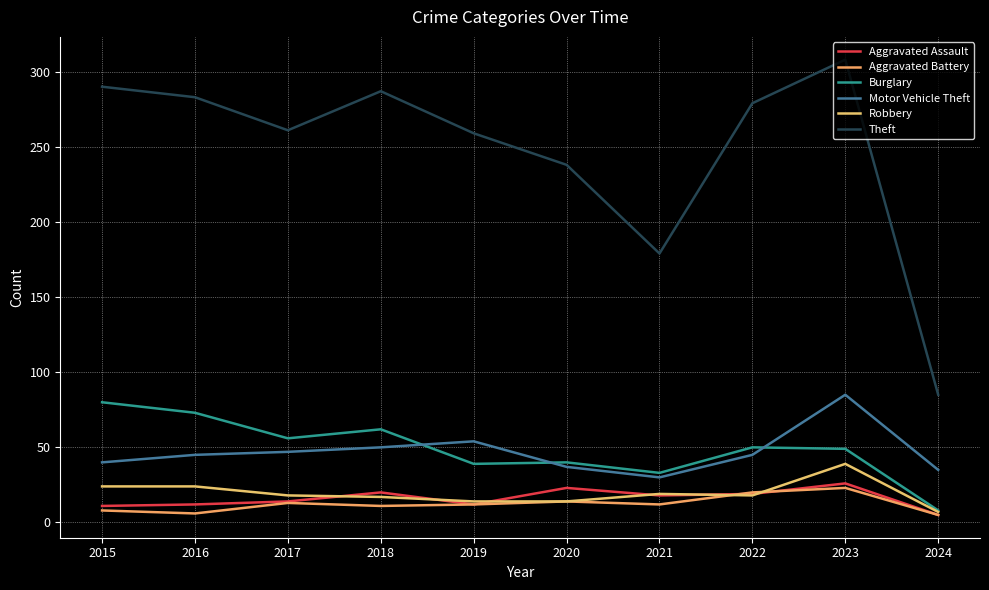

What is the value of the Robbery point at the 5th from the left?

14